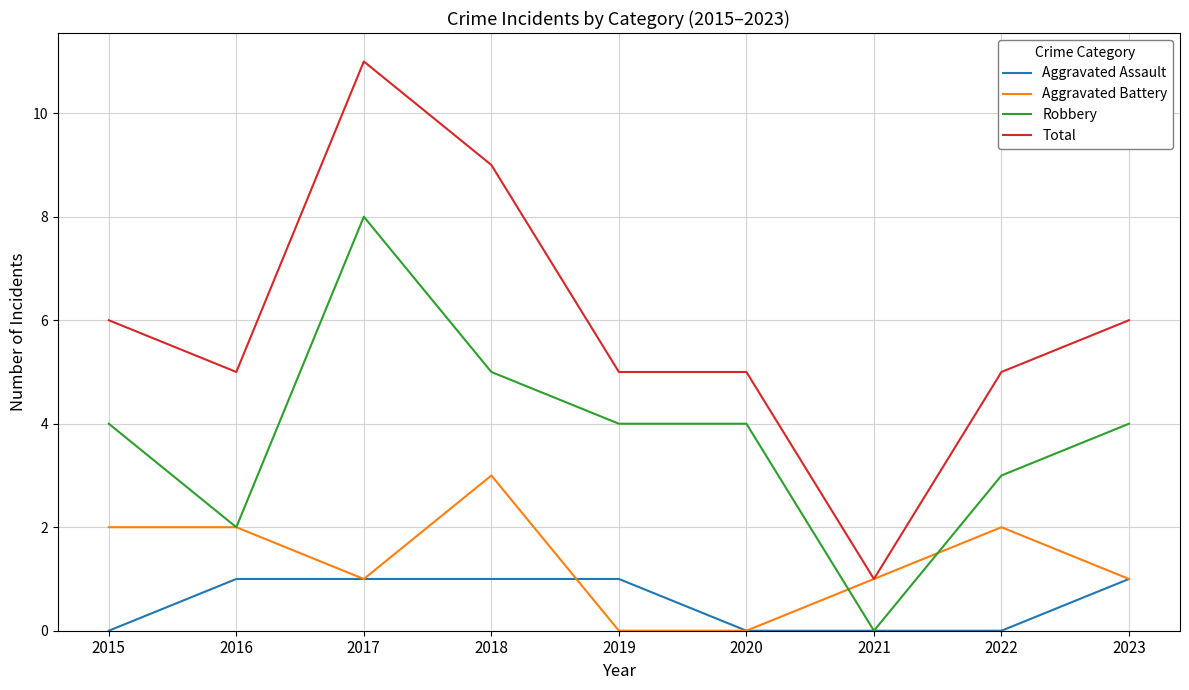

Count the Total values in the range 5 to 6.

6